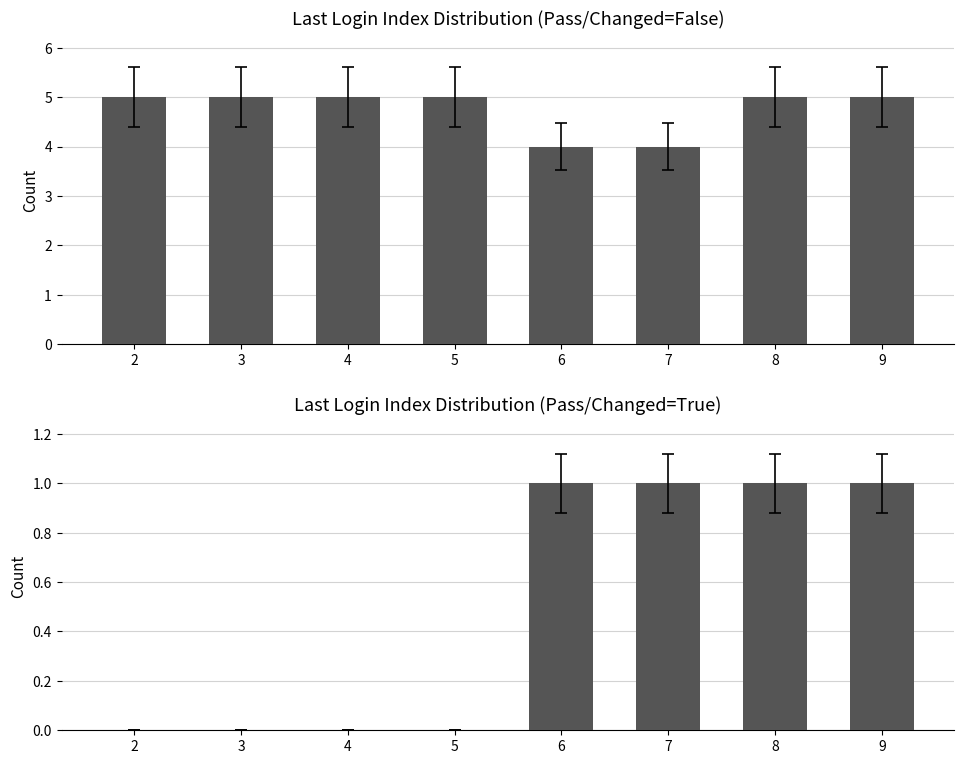

Rank the categories by value from highest to lowest.

6, 7, 8, 9, 2, 3, 4, 5